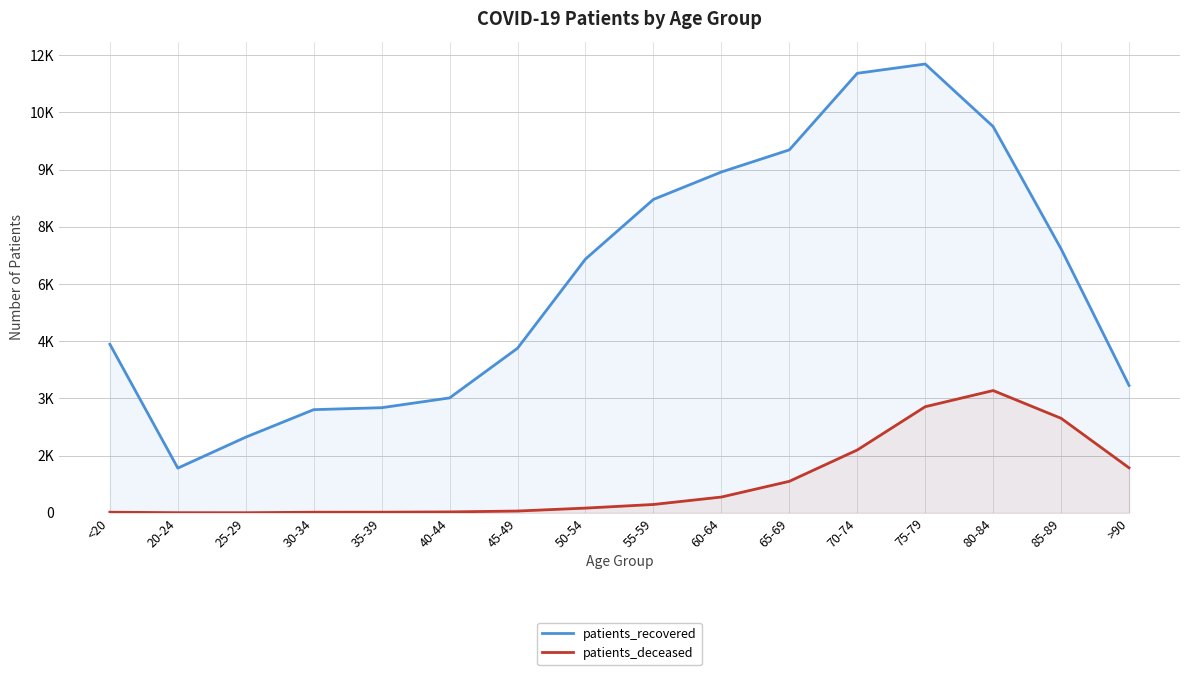

Rank the series by their maximum value, from highest to lowest.

patients_recovered, patients_deceased